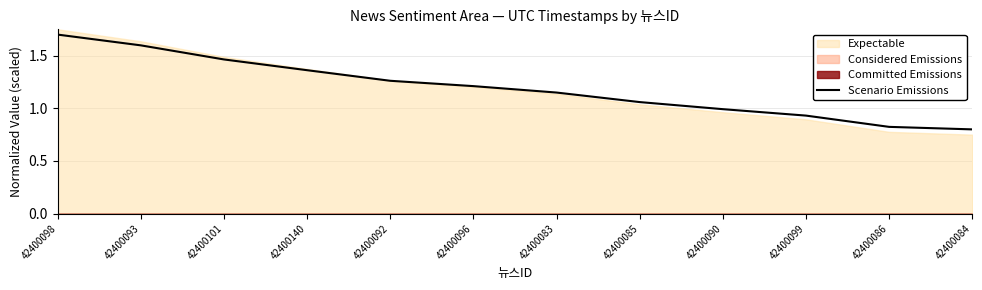

Reading left to right, transcribe all the data shown in this chart.

1.7	1.6	1.5	1.4	1.3	1.2	1.1	1.1	1.0	0.9	0.8	0.8